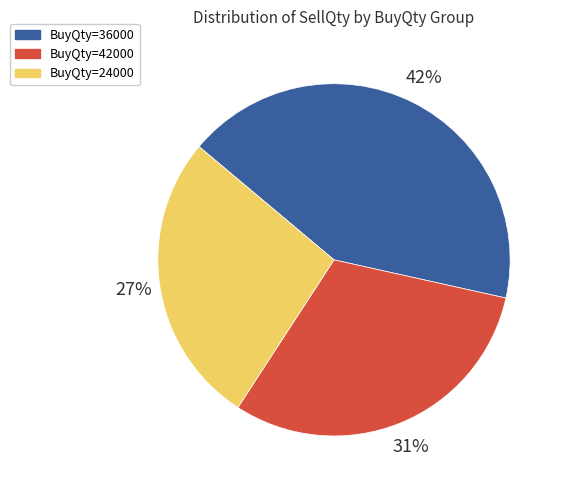

The BuyQty=36000 slice represents 42% of the pie. True or false?

True